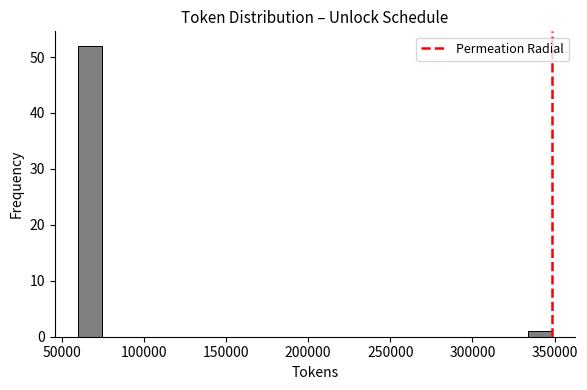

Around what value on the x-axis is the tallest bar? Give the approximate position of its centre, as read against the axis.

65000